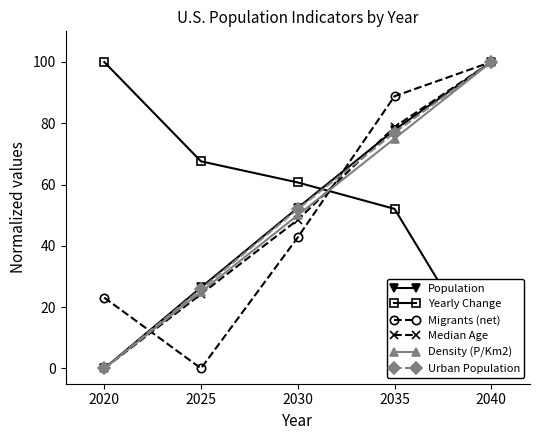

The value of Population at 2035 is 77.8. True or false?

True